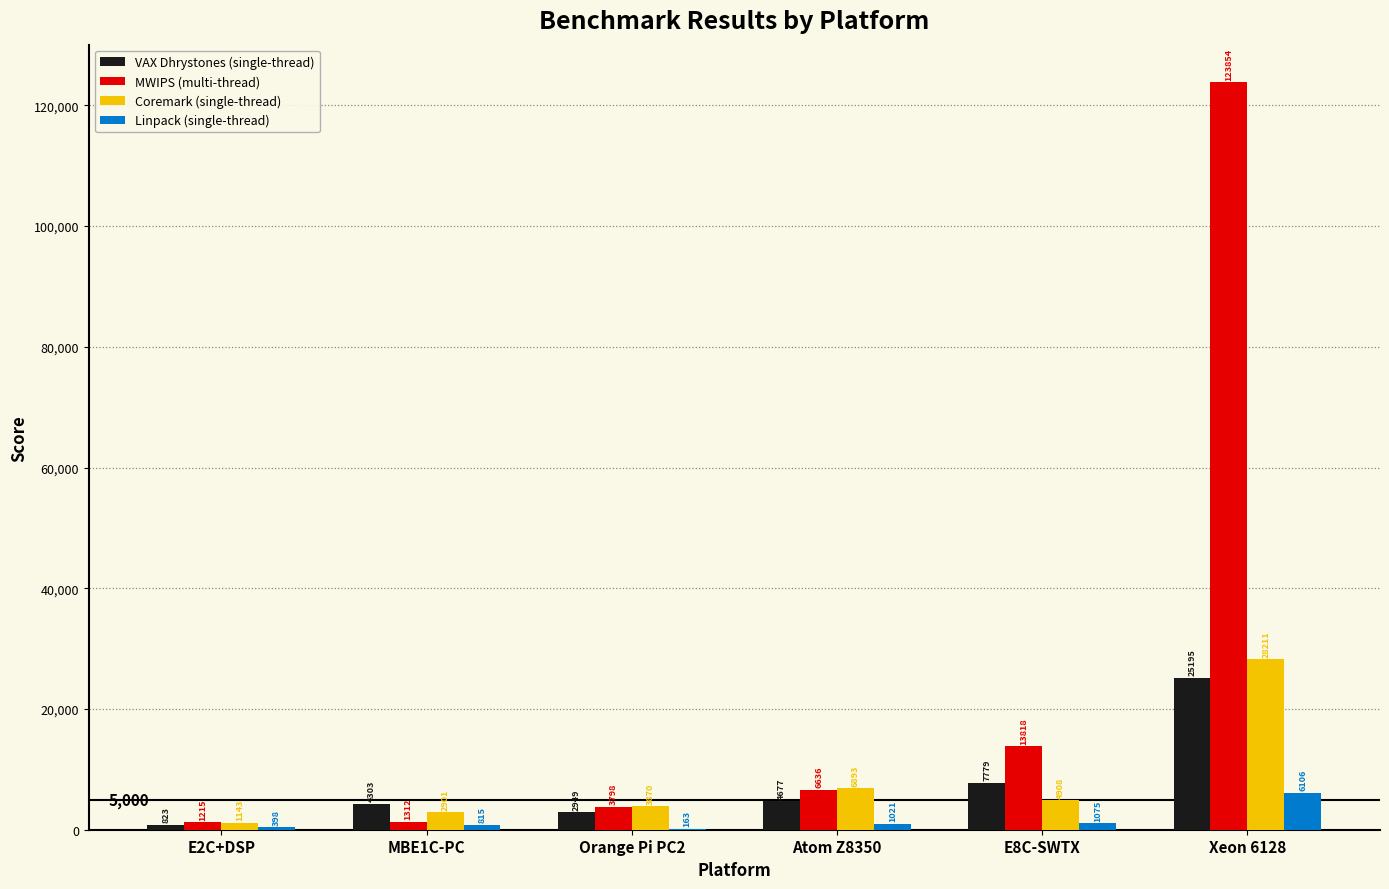

What is the maximum value for MWIPS (multi-thread)?

123854.0